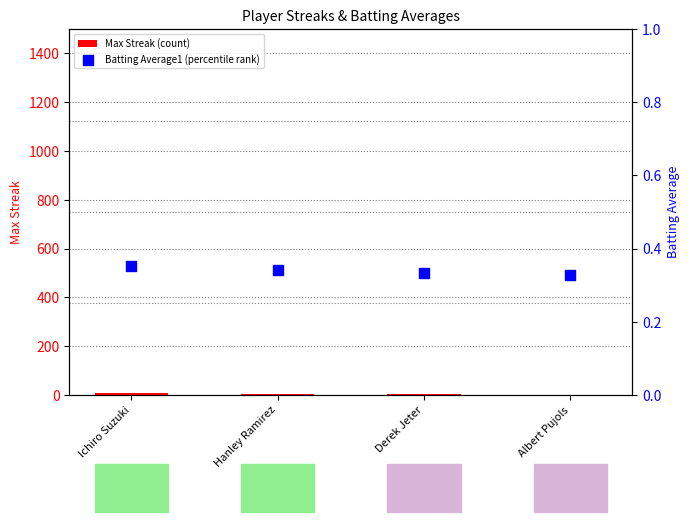

What are all the series names shown in the legend?

Max Streak (count), Batting Average1 (percentile rank)